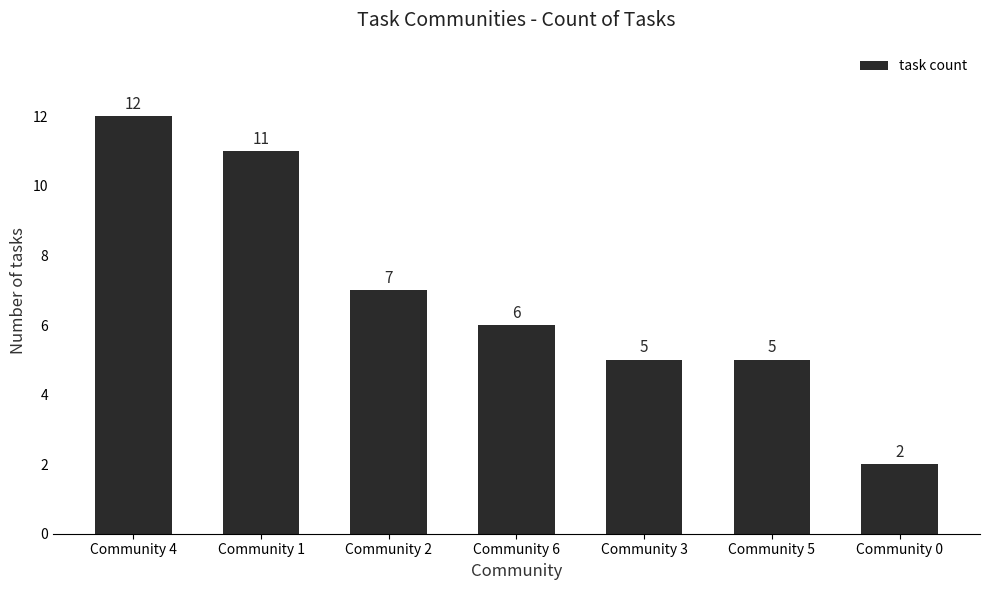

What is the difference between the maximum and second lowest values?

7